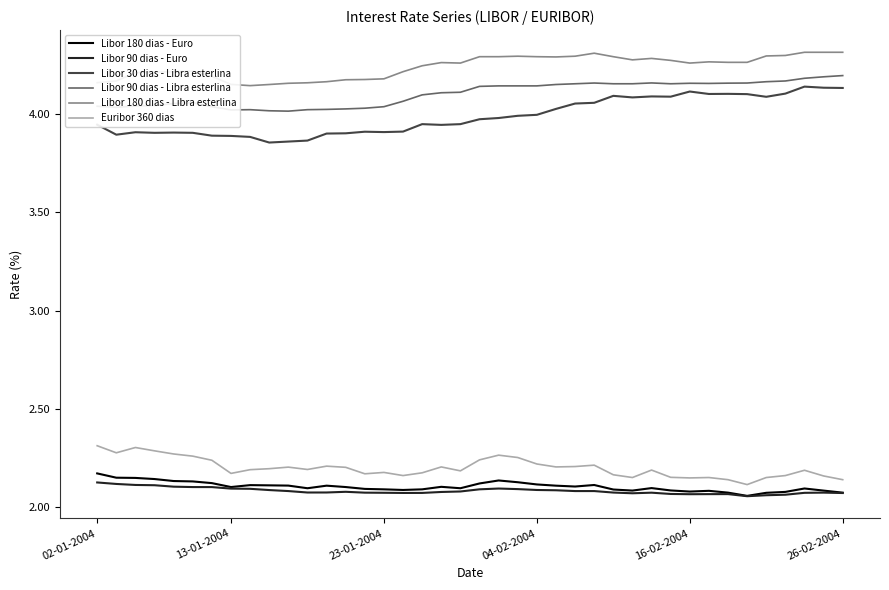

True or false: Libor 180 dias - Libra esterlina and Libor 180 dias - Euro cross at least once.

False